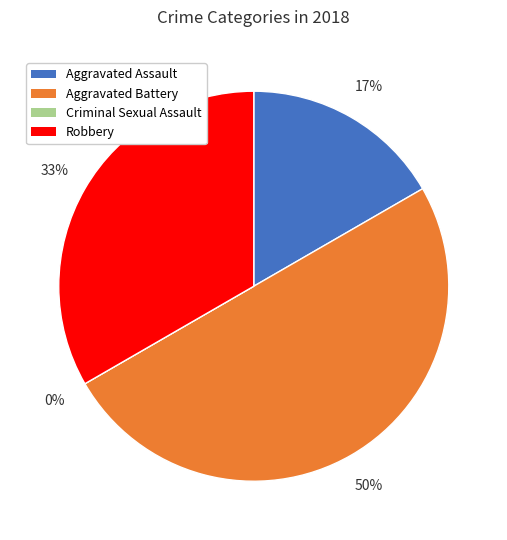

Is there any slice that represents more than half of the pie?

No